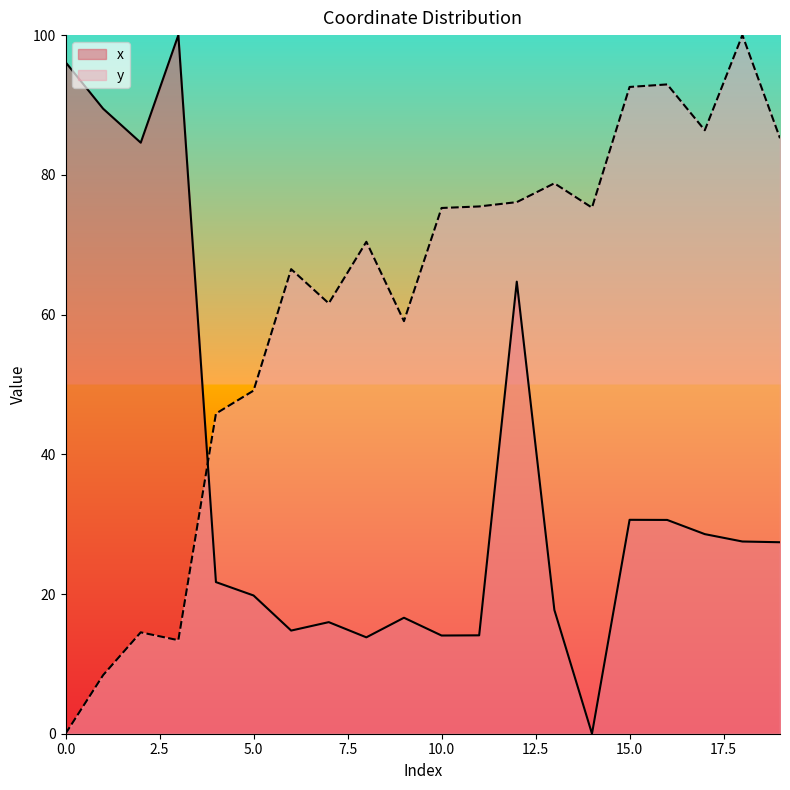

After their last crossing, which series has the higher values: x or y?

y